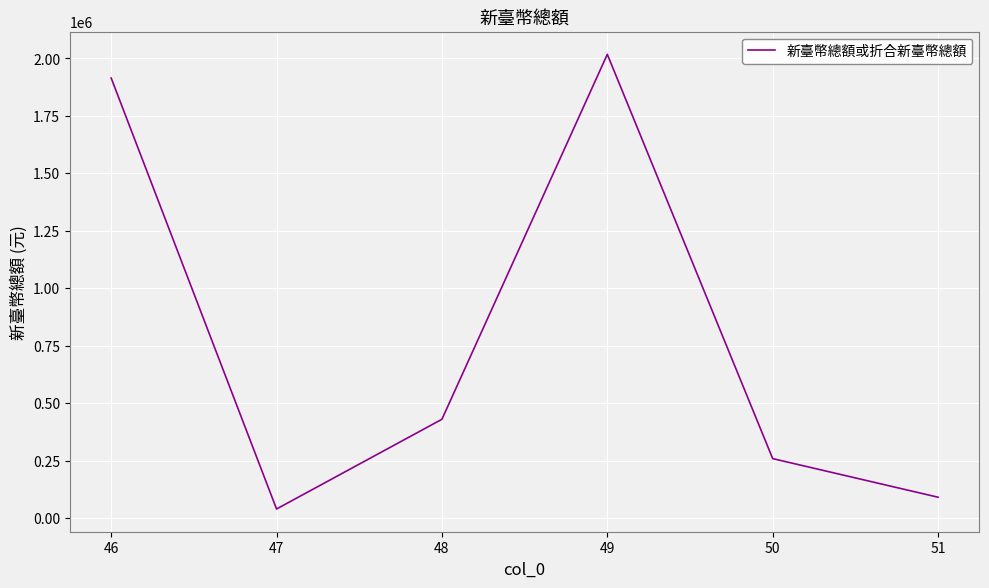

Reading left to right, extract all data points from this chart.

1913967	39903	430076	2017134	258984	91047